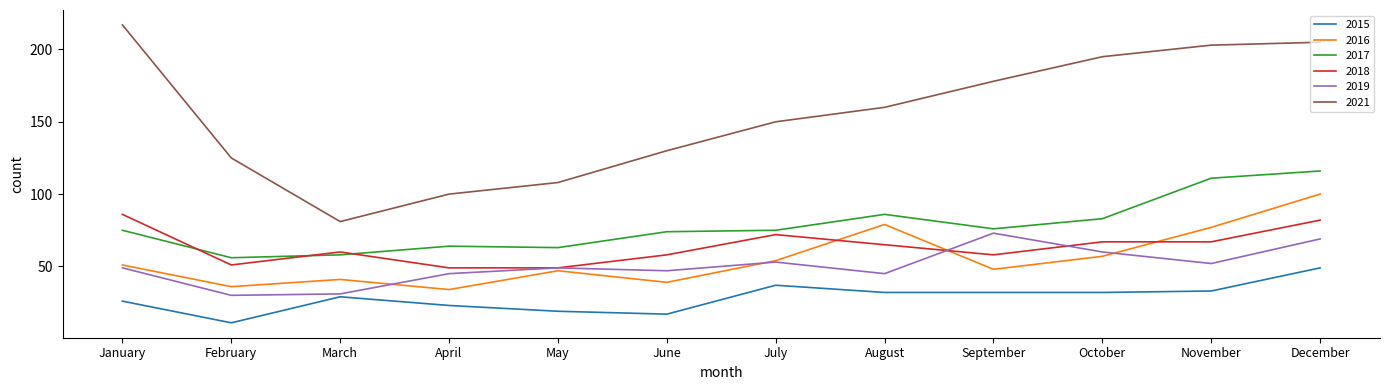

Count the number of data series in this chart.

6